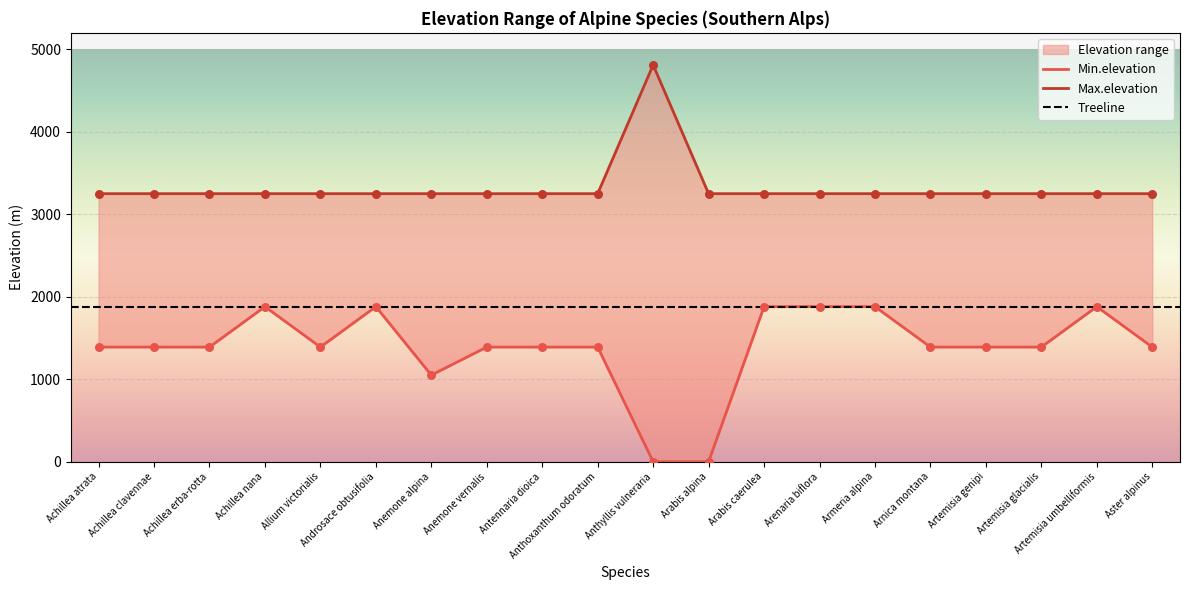

Which series has the widest spread of Y values?

Min.elevation